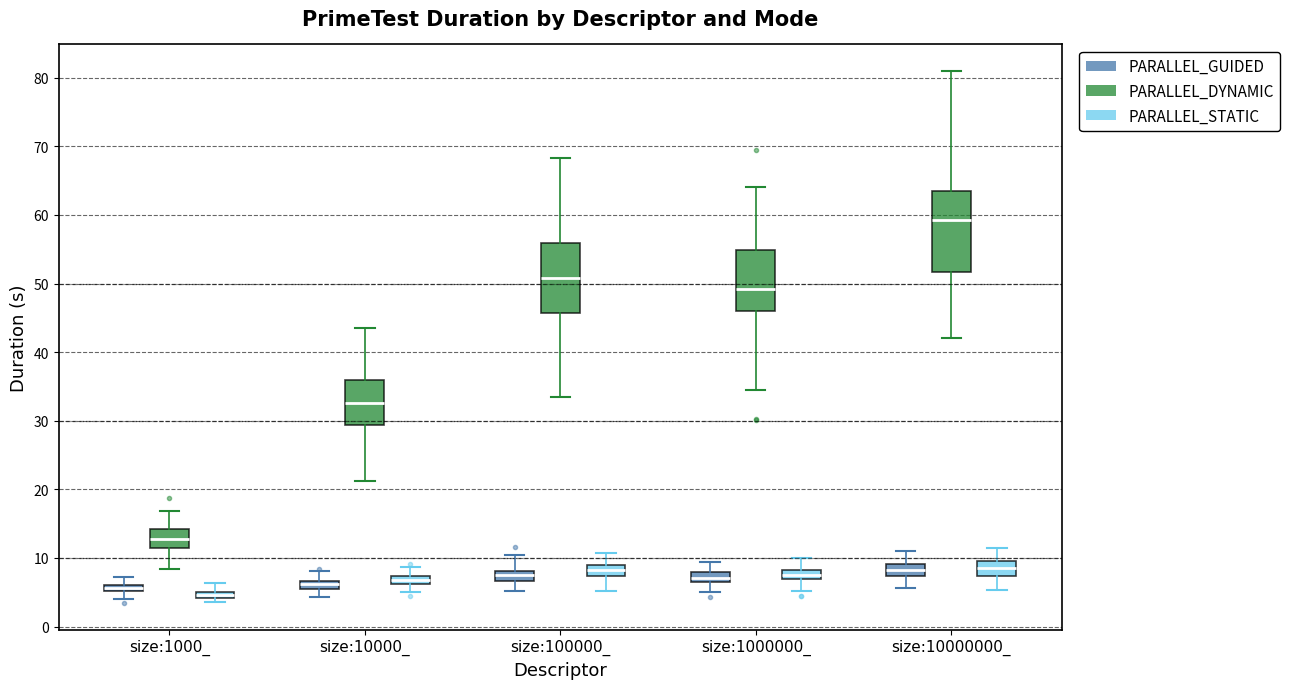

Where does the median line of the box for size:1000000_ (PARALLEL_GUIDED) sit on the y-axis? The values are not printed on the chart, so give them approximately, as read against the axis.

7